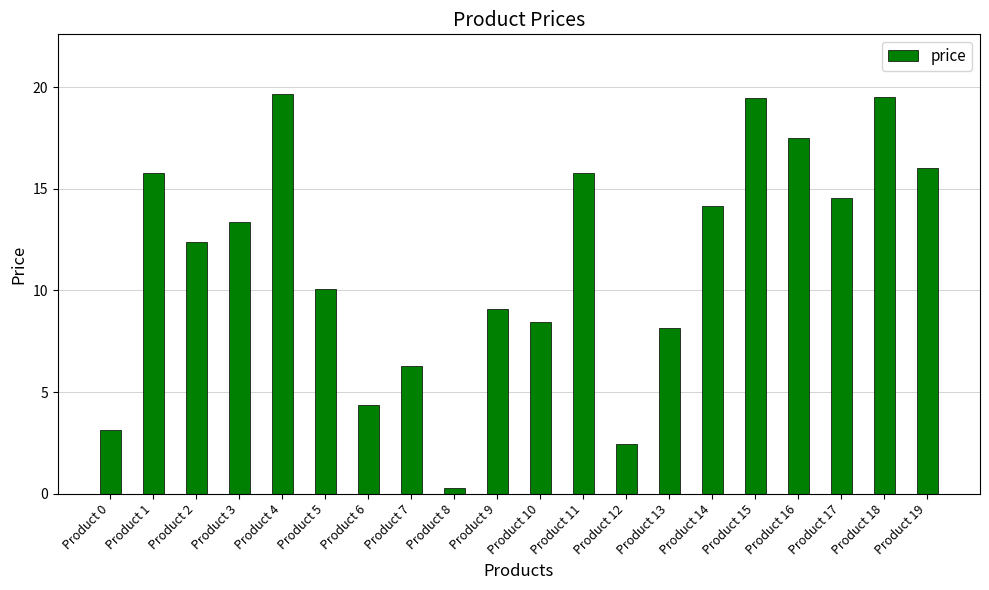

What is the change in value from Product 12 to Product 14?

+11.7